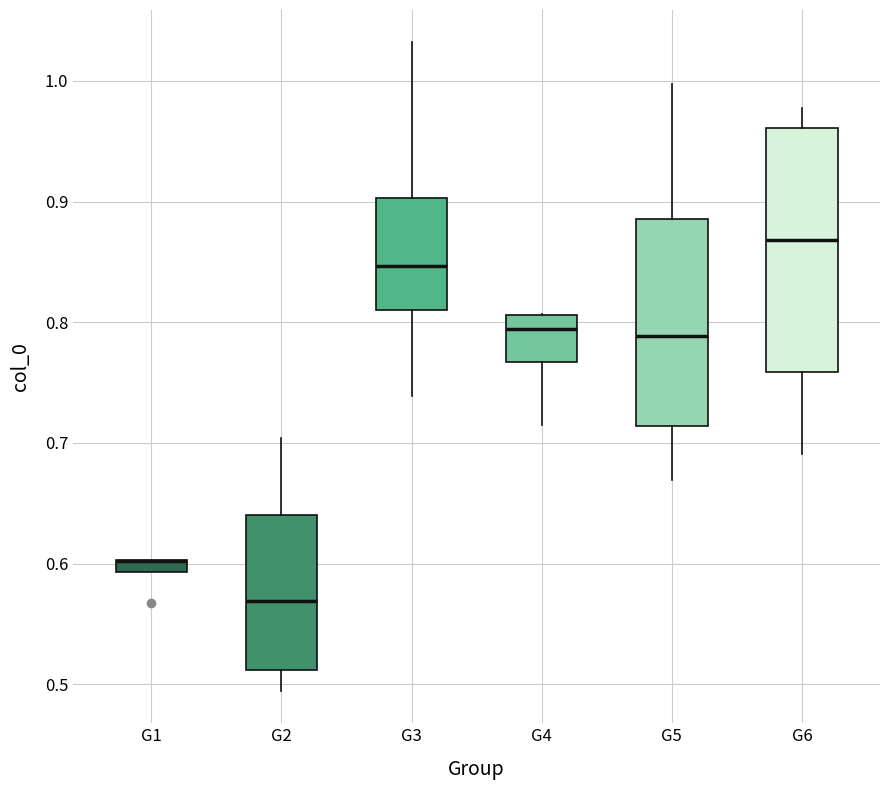

Which box is the tallest, from its lower edge to its upper edge?

G6